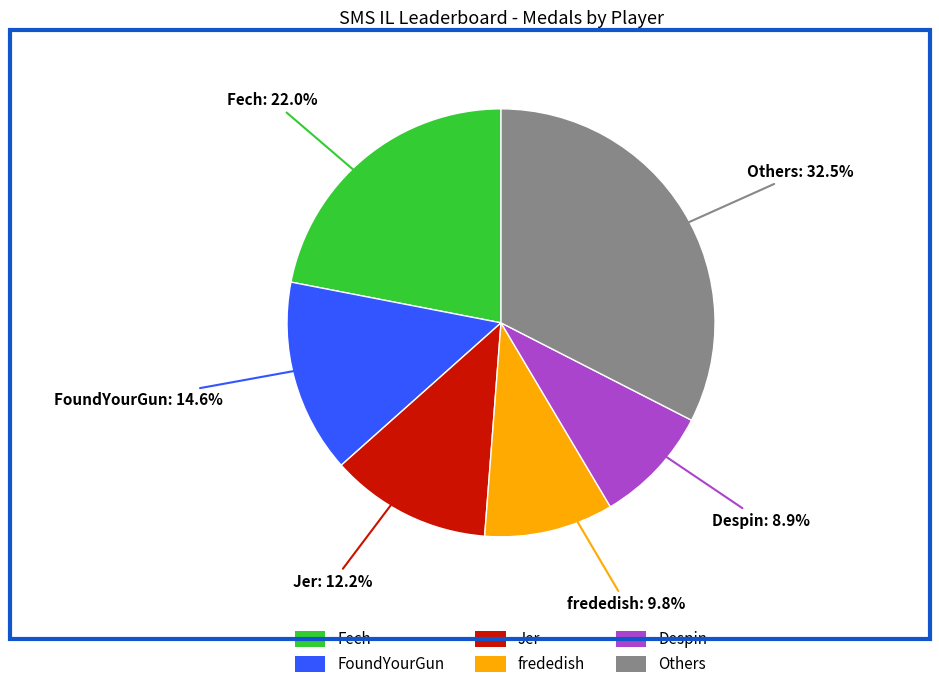

Is there a majority slice in this chart?

No